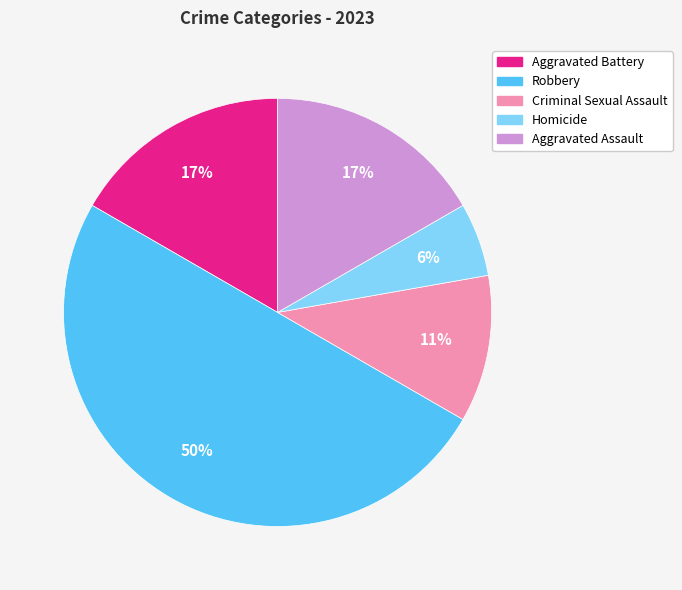

The Criminal Sexual Assault slice represents 23% of the pie. True or false?

False